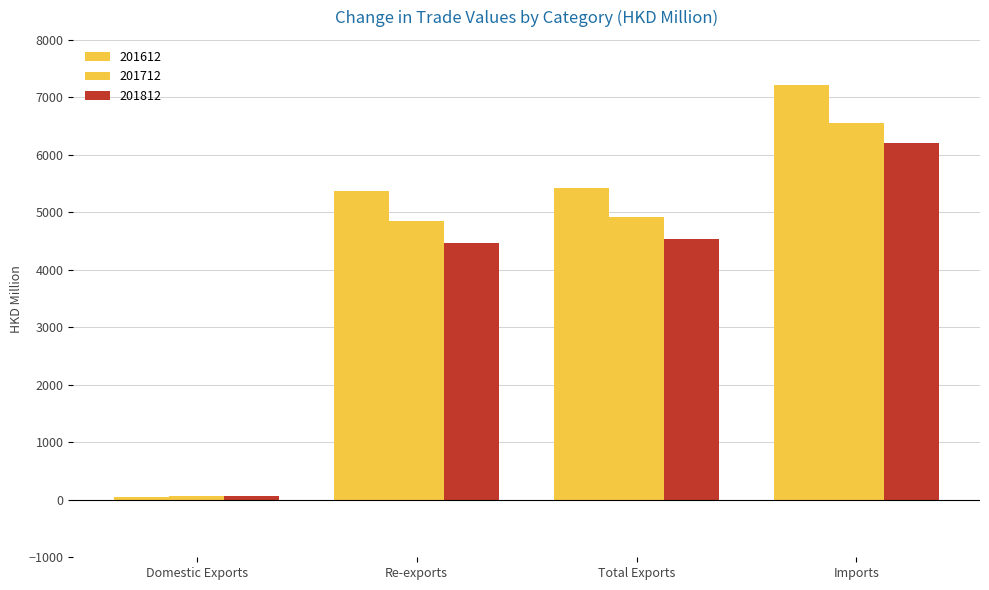

What is the greatest value displayed?

7209.7